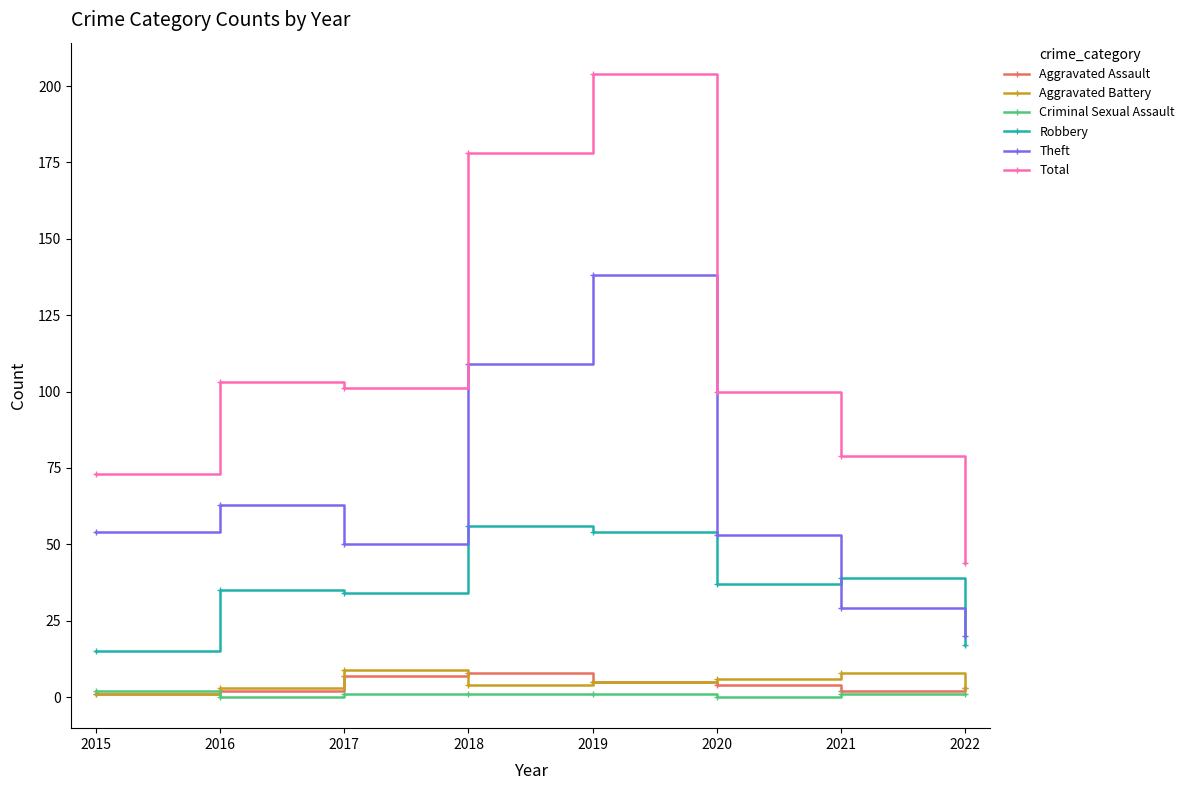

Between 2016 and 2022, which series saw the biggest shift?

Total